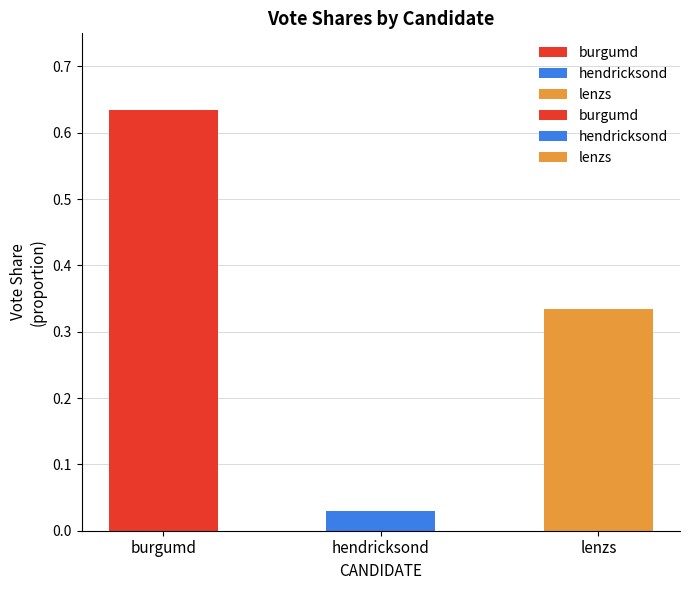

Does the chart contain stacked bars?

No